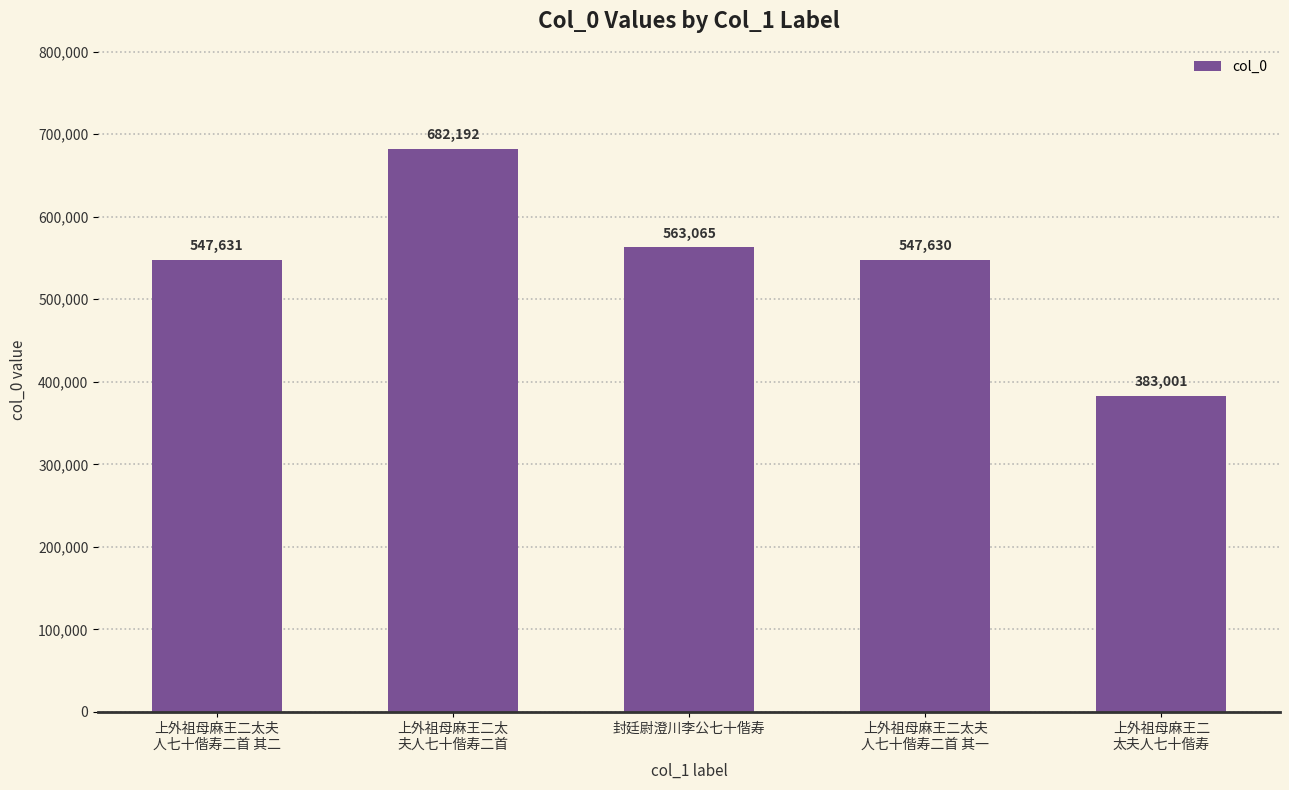

The value at 上外祖母麻王二
太夫人七十偕寿 is 195191. True or false?

False